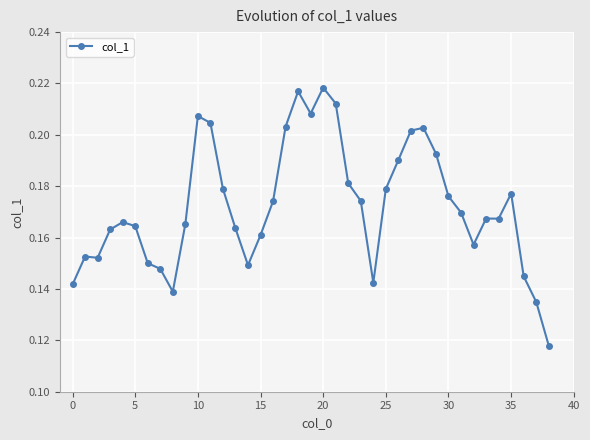

Count the values in the range 0 to 1.

39